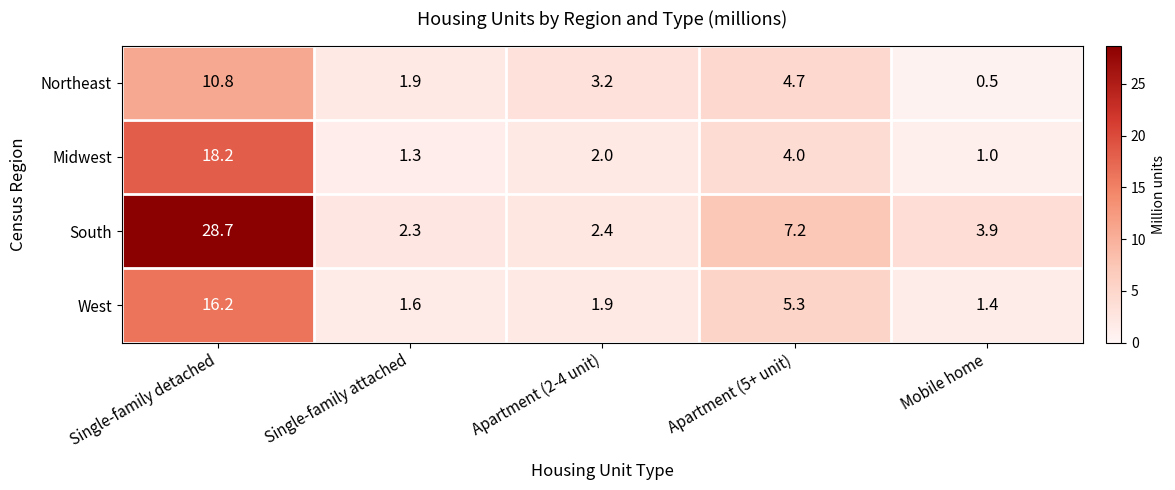

Which series has the widest spread of values?

South